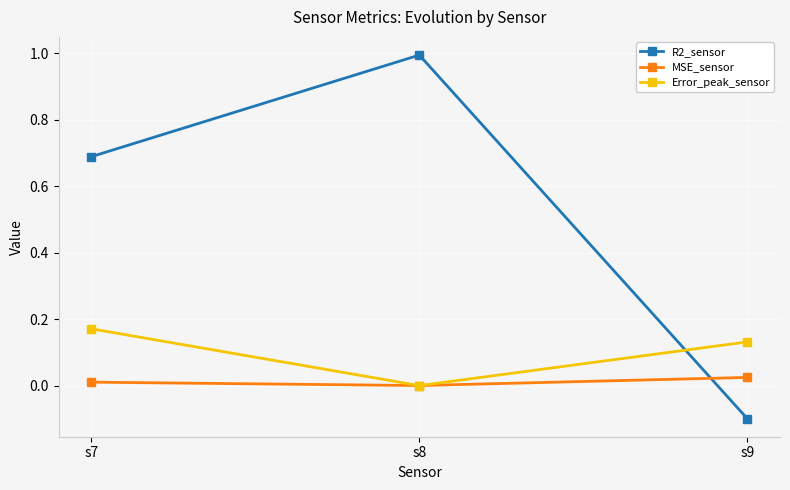

What are all the series names shown in the legend?

R2_sensor, MSE_sensor, Error_peak_sensor